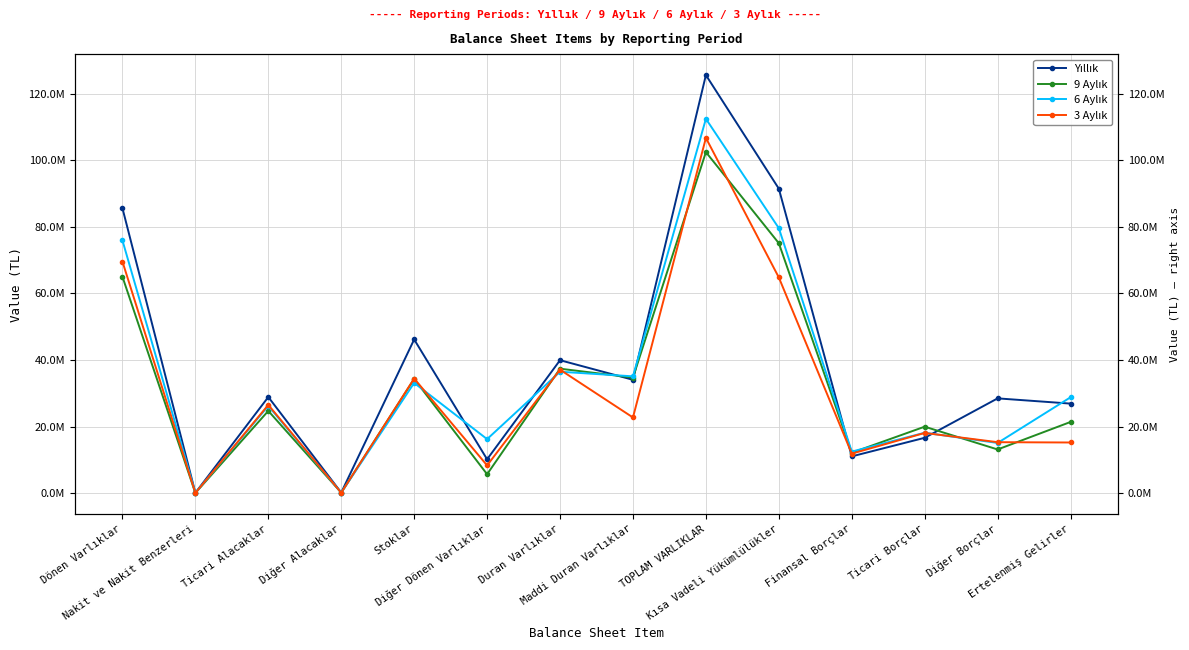

Reading right to left, extract all data points from this chart.

Yıllık: 26918914	28491333	16654082	11078577	91443647	125549012	34066832	39948594	10204385	46183961	193509	28895667	122896	85600418
9 Aylık: 21412807	13151776	19993116	12164470	75071265	102425571	34724858	37400782	5715751	34319168	181241	24731139	77490	65024789
6 Aylık: 28825608	15106683	18170053	12512034	79589193	112421107	35106025	36489913	16254869	33133363	182158	26230760	130044	75931194
3 Aylık: 15243591	15337617	18110171	11897612	64790228	106682687	22752010	37102702	8360904	34444812	149850	26537419	87000	69579985